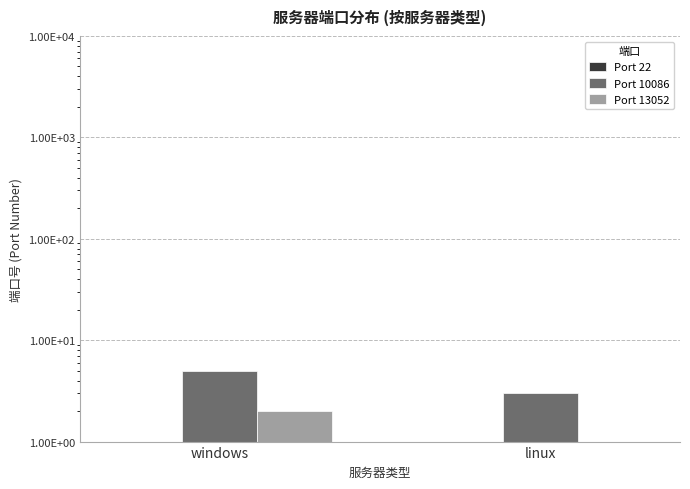

Reading left to right, extract all data points from this chart.

Port 22: windows=0	linux=1
Port 10086: windows=5	linux=3
Port 13052: windows=2	linux=0